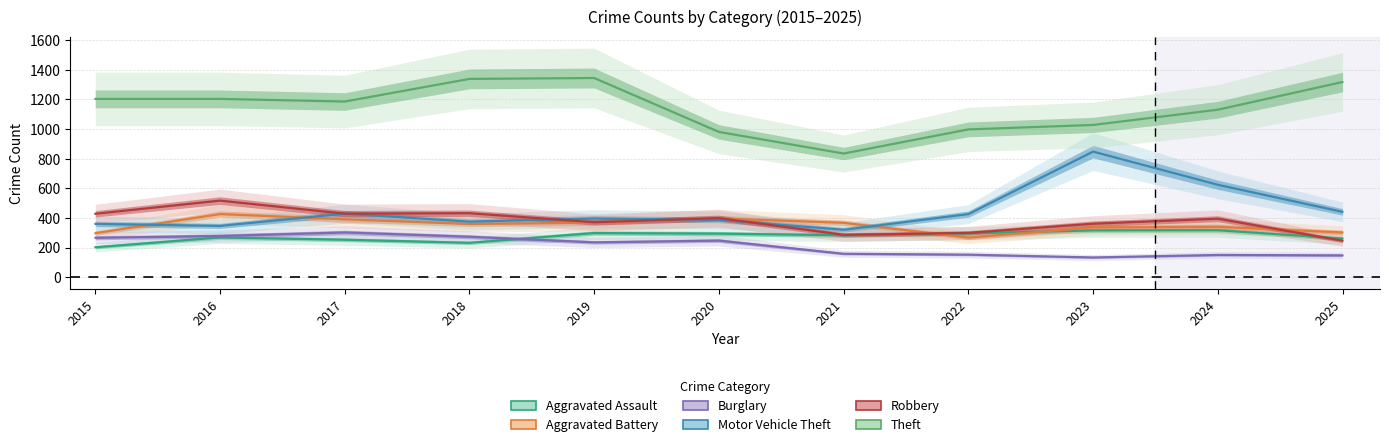

The Burglary series shows 431 at 2017. True or false?

False